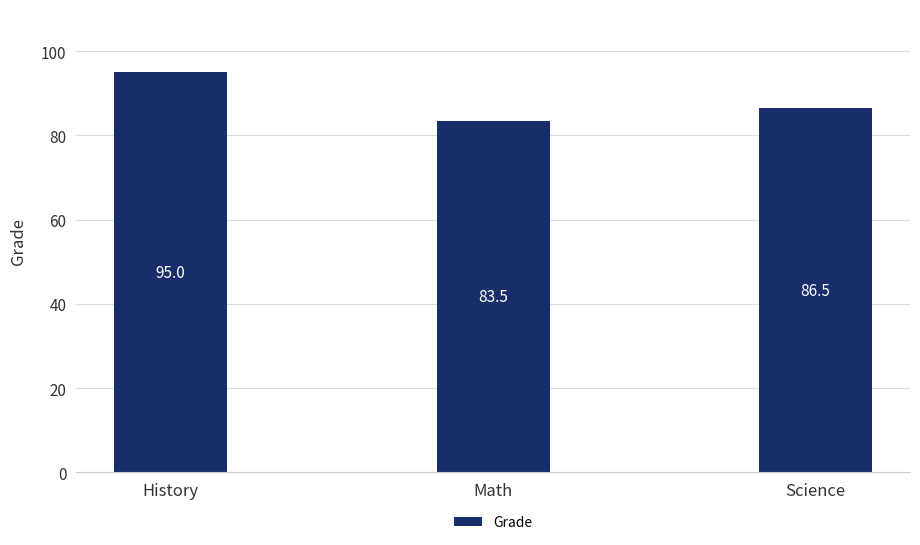

Which label corresponds to the largest value in the chart?

History